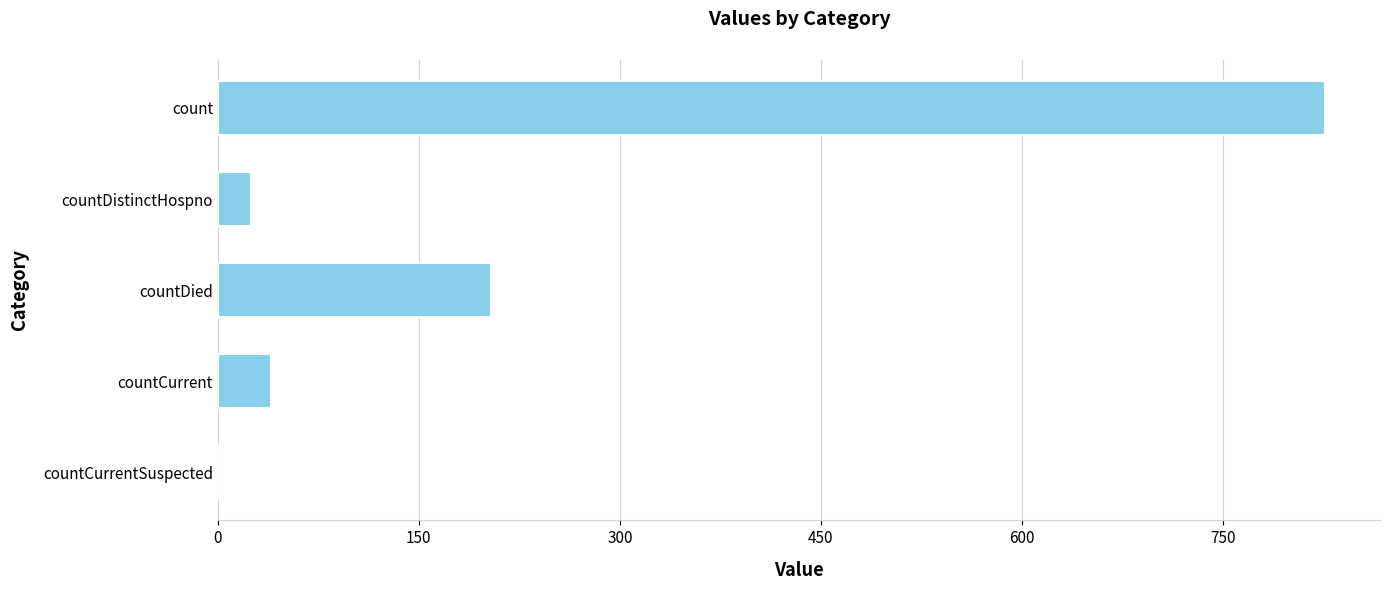

At which label is the value closest to 413?

countDied